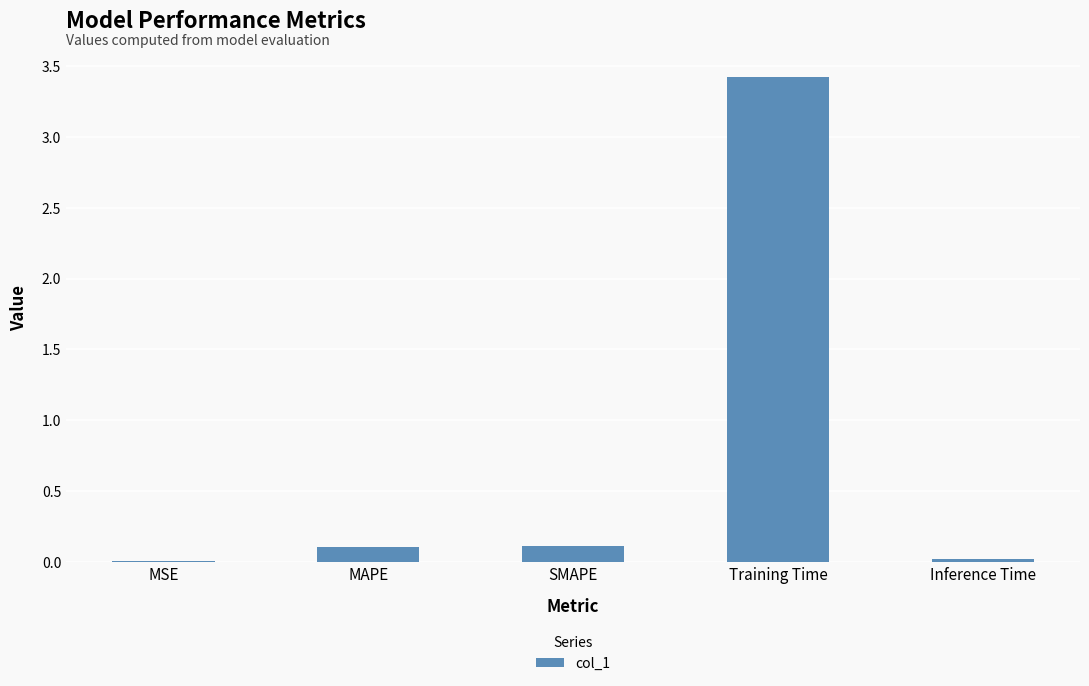

What is the difference between the values at MAPE and Inference Time?

0.1